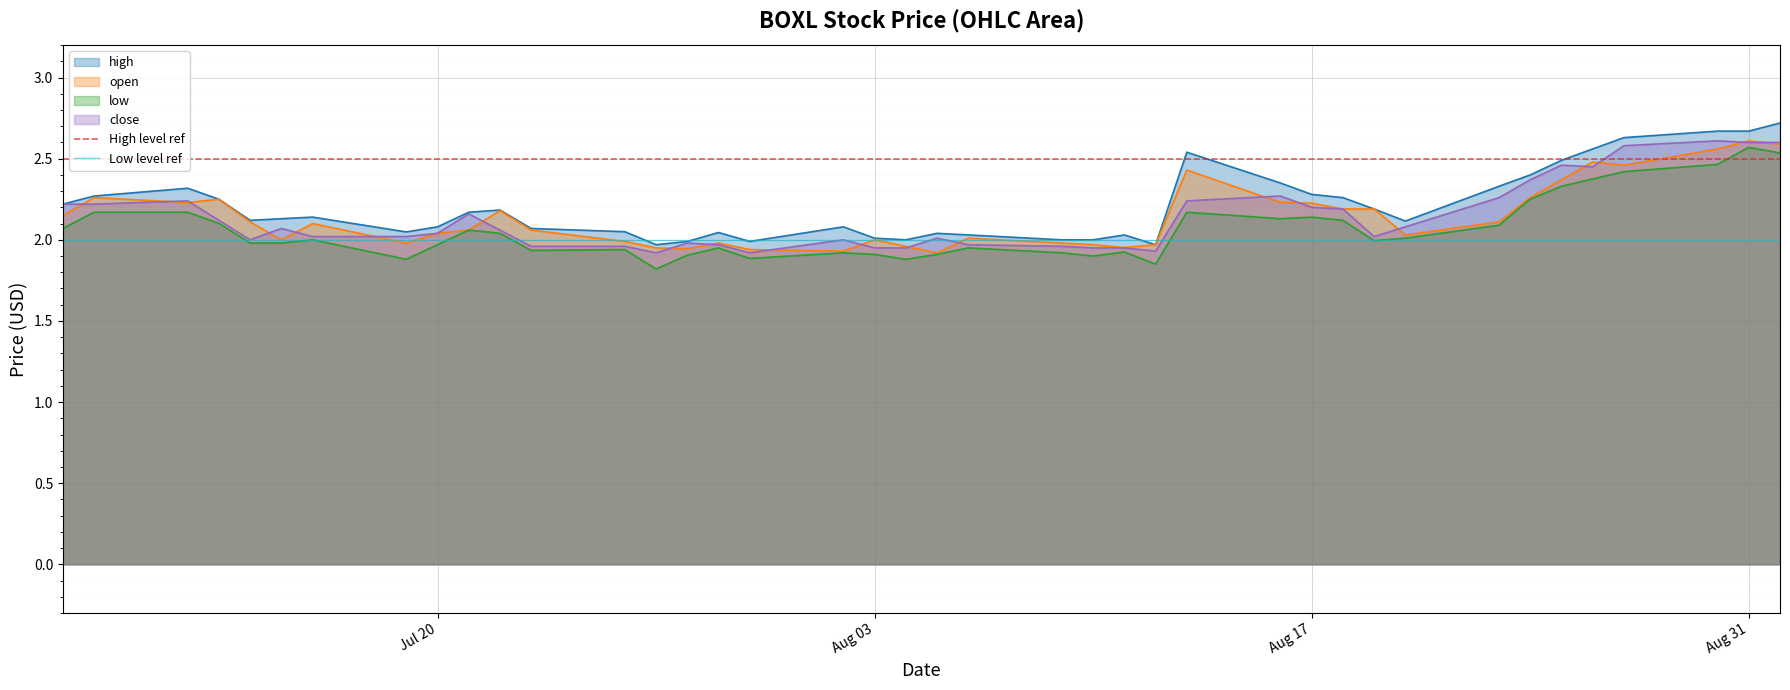

True or false: low and high intersect in this chart.

False